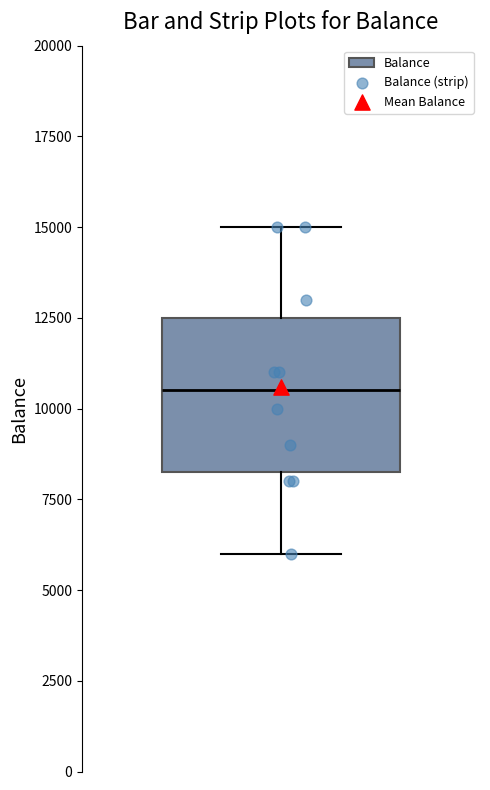

Read this box plot against the y-axis: the position of the median line, the range covered by the box, and the ends of both whiskers. The values are not printed on the chart, so give them approximately, as read against the axis.

median 10500, box 8500 to 12500, whiskers 6000 to 15000